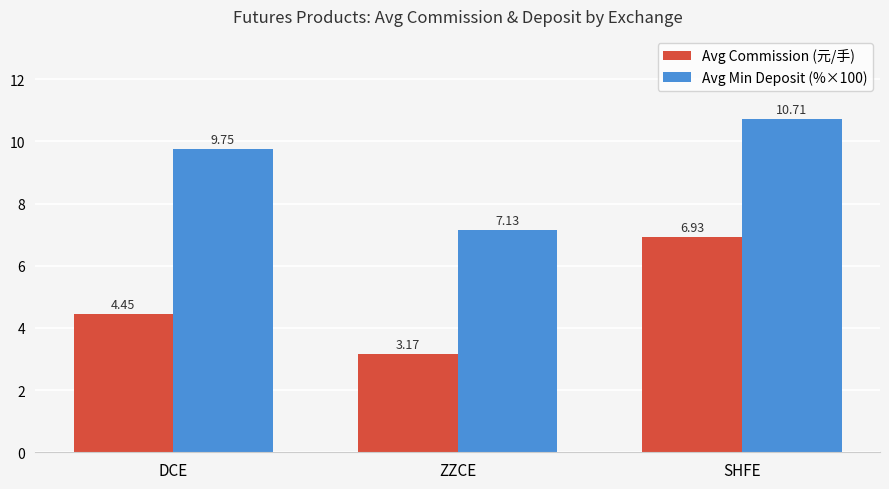

How many series are shown in this chart?

2